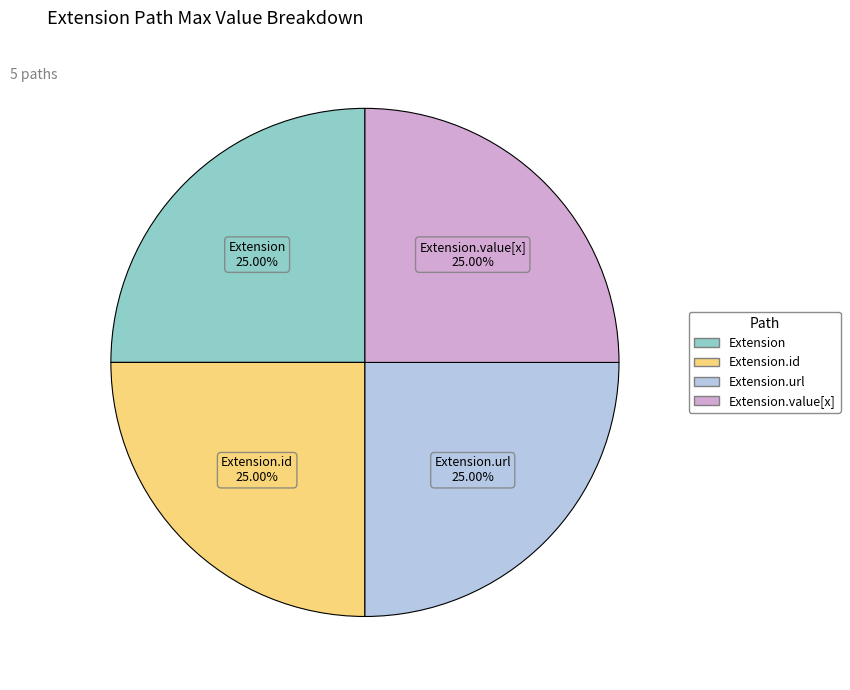

Does any single category account for the majority?

No